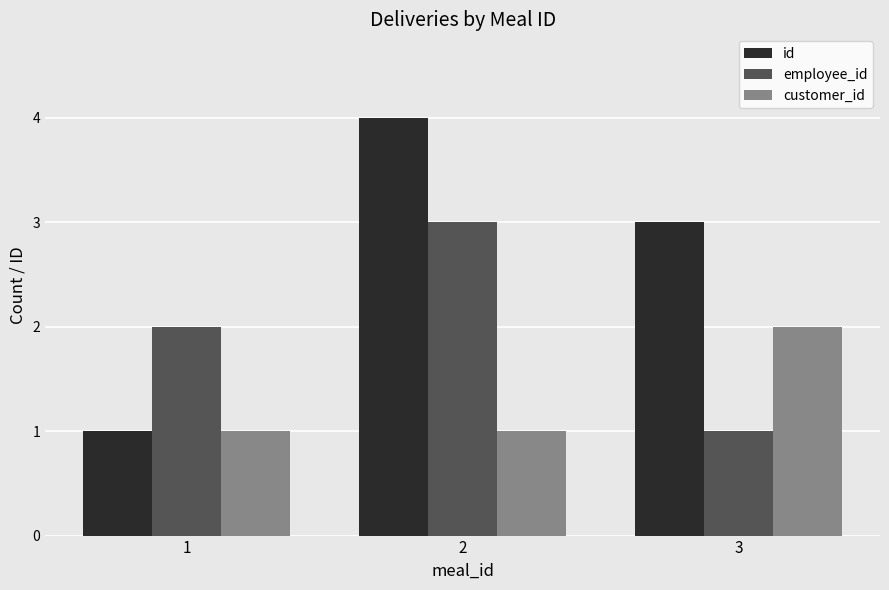

At 3, list the series in order from smallest to largest.

employee_id, customer_id, id